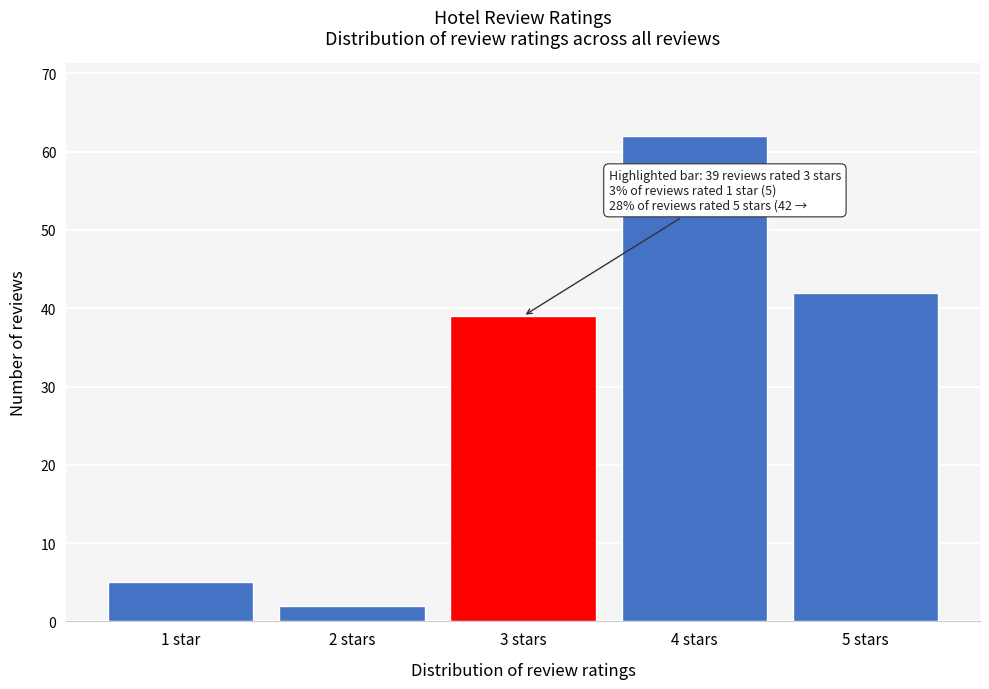

Reading left to right, extract all data points from this chart.

1 star=5	2 stars=2	3 stars=39	4 stars=62	5 stars=42